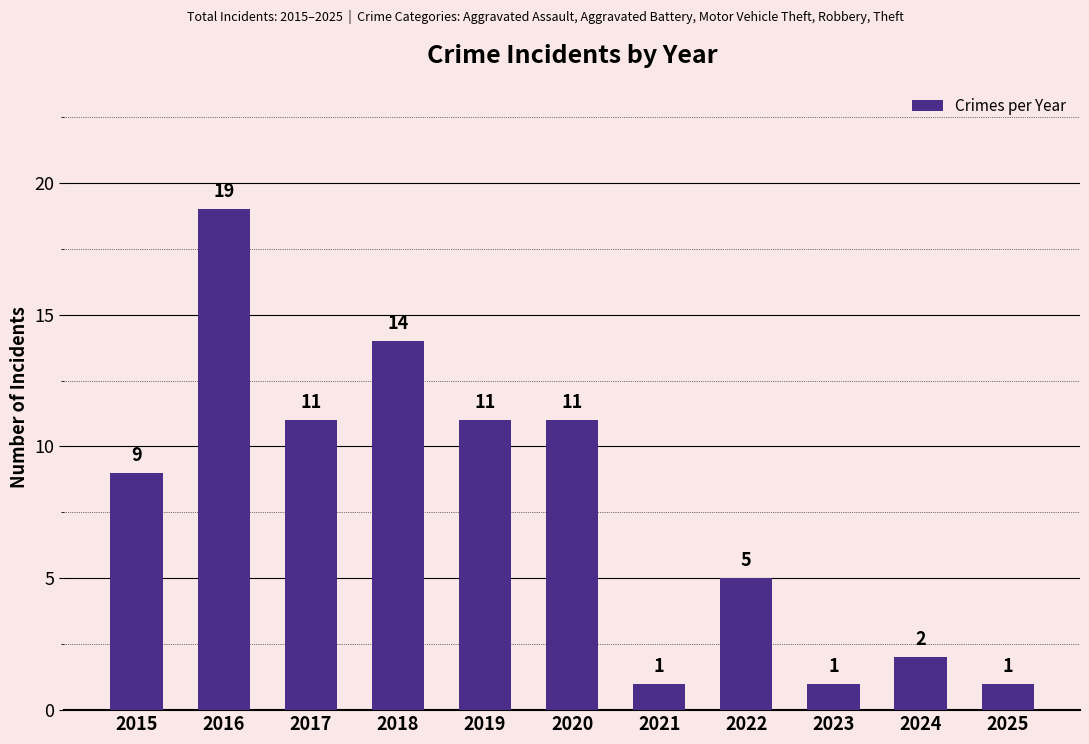

What is the value of the 1st bar from the left?

9